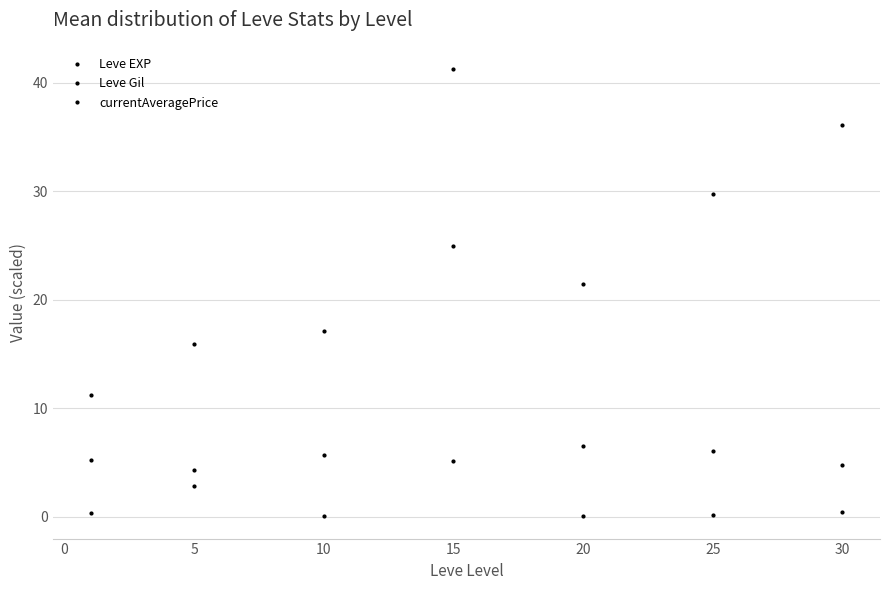

Count the number of data series in this chart.

3